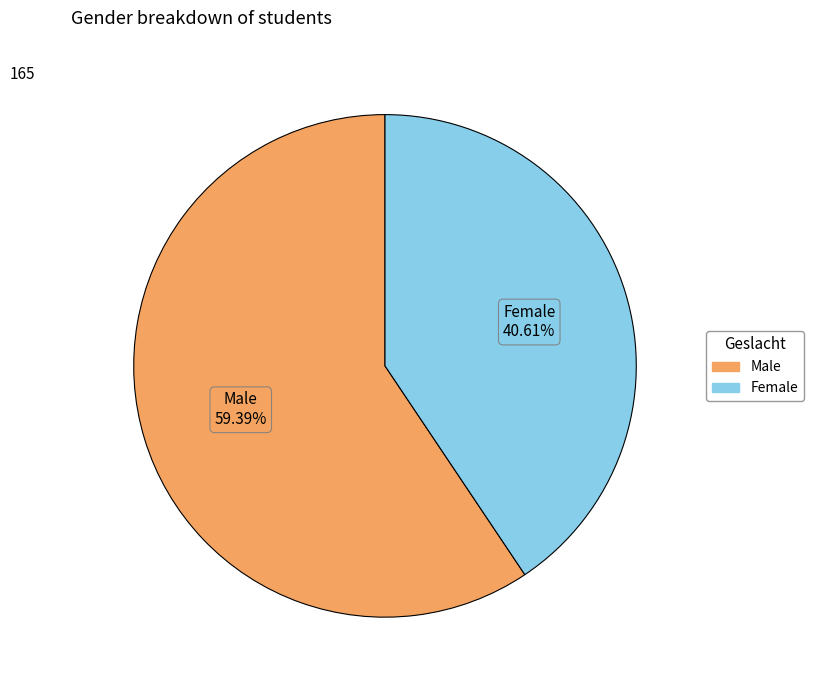

To the nearest percent, what is the difference between the Male and Female slice percentages?

19%